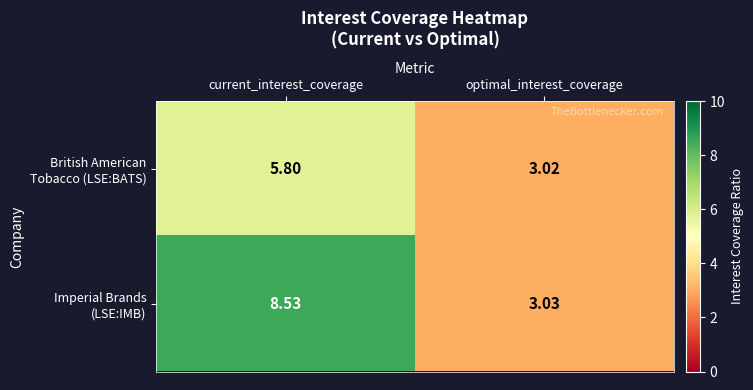

At which category does the chart reach its peak across all series?

current_interest_coverage